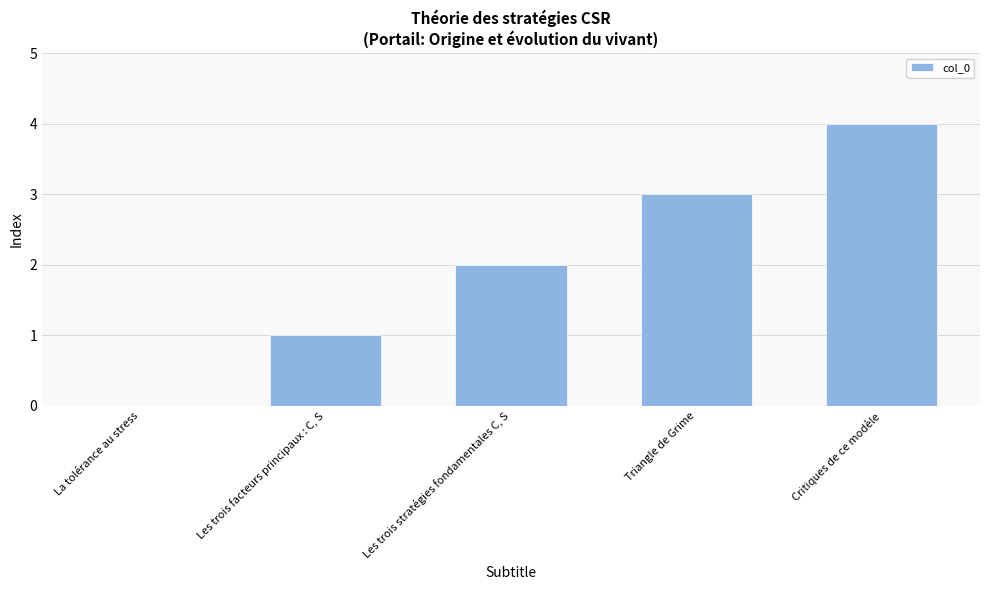

Count the number of data series in this chart.

1